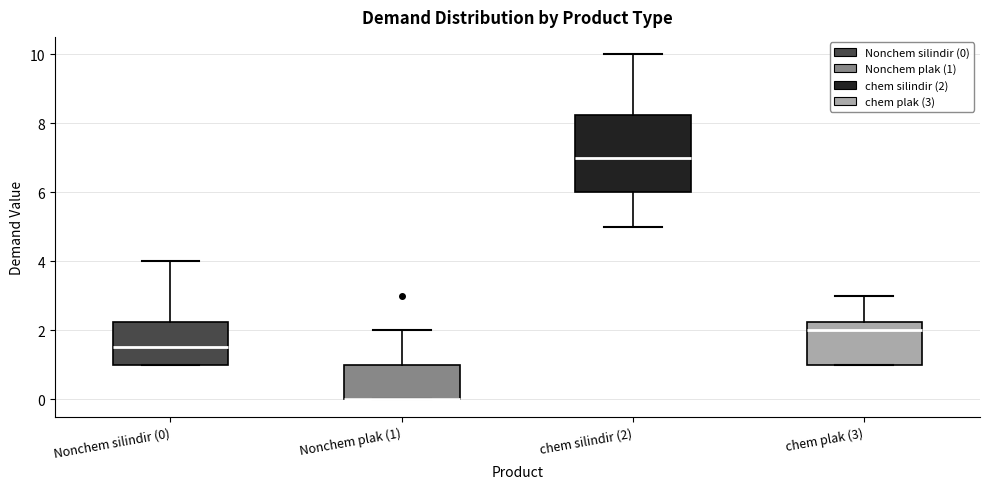

Comparing the boxes themselves (not the whiskers), which one is the tallest?

chem silindir (2)